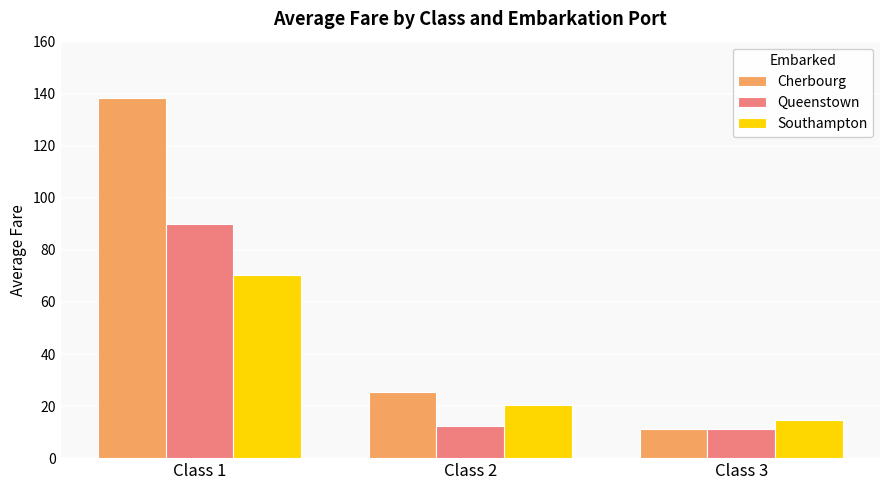

What is the greatest value displayed?

138.2